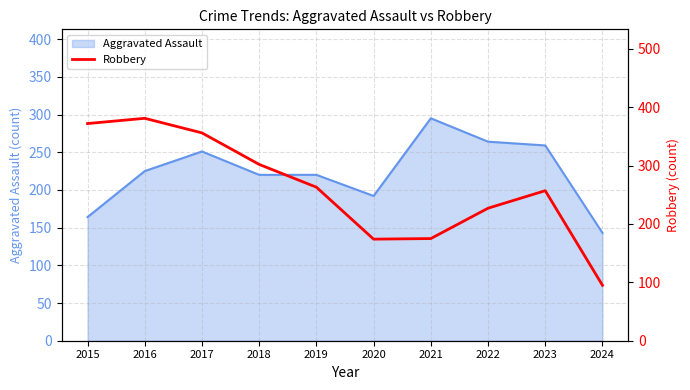

Is it true that Aggravated Assault equals 376 at 2022?

False